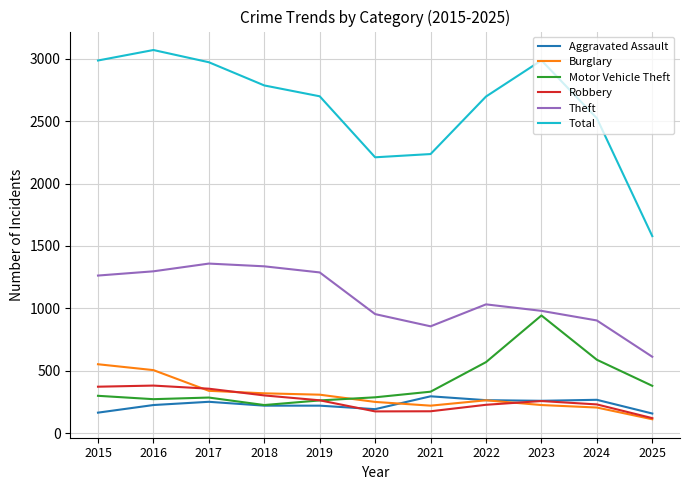

What is the difference between the maximum and second lowest values in the Theft series?

503